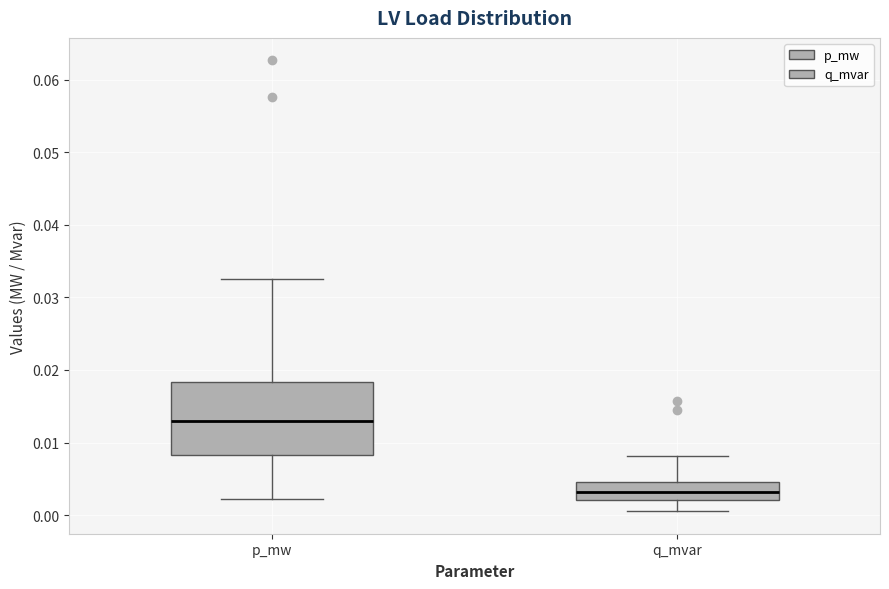

Reading left to right, transcribe this box plot: for each box, give where its median line is, the range the box spans, and where its two whiskers end, as read against the y-axis. The values are not printed on the chart, so give them approximately, as read against the axis.

p_mw: median 0.013, box 0.008 to 0.018, whiskers 0.002 to 0.033
q_mvar: median 0.003, box 0.002 to 0.005, whiskers 0.001 to 0.008